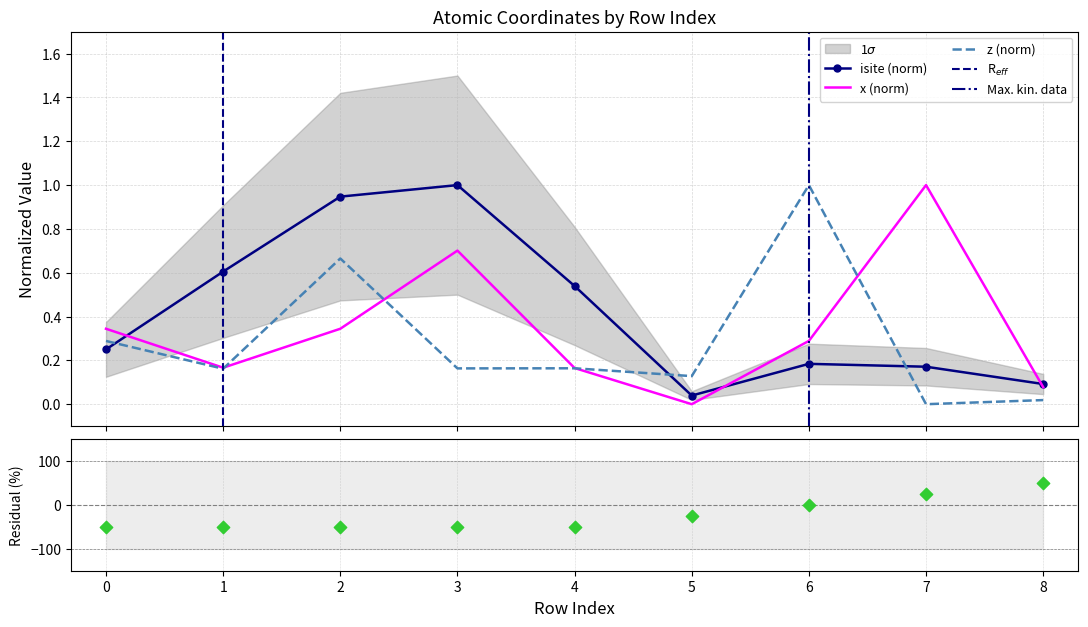

Which series reaches the maximum Y coordinate?

front_index